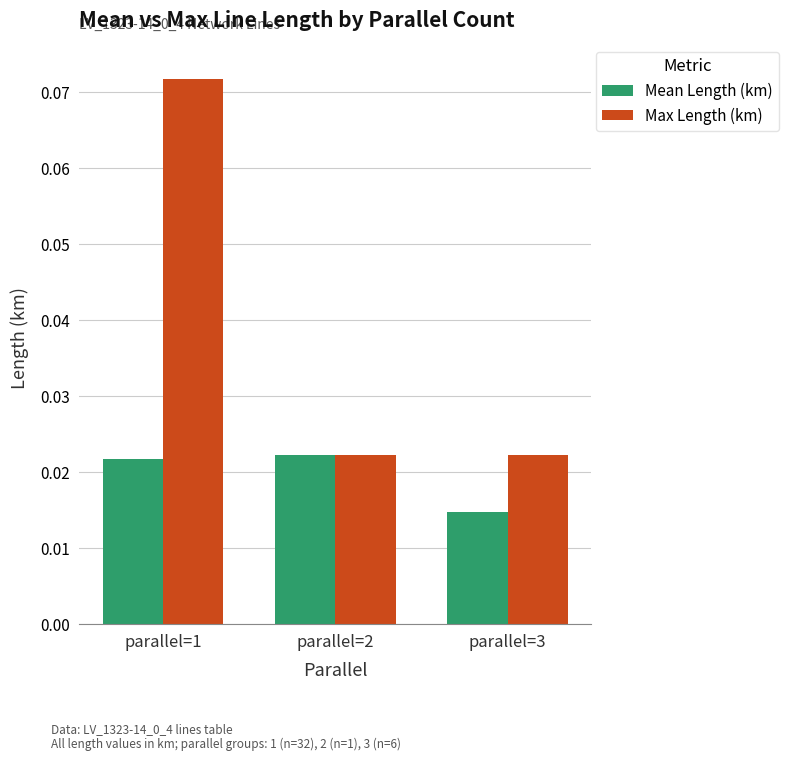

Rank the series at parallel=3 from highest to lowest value.

Max Length (km), Mean Length (km)